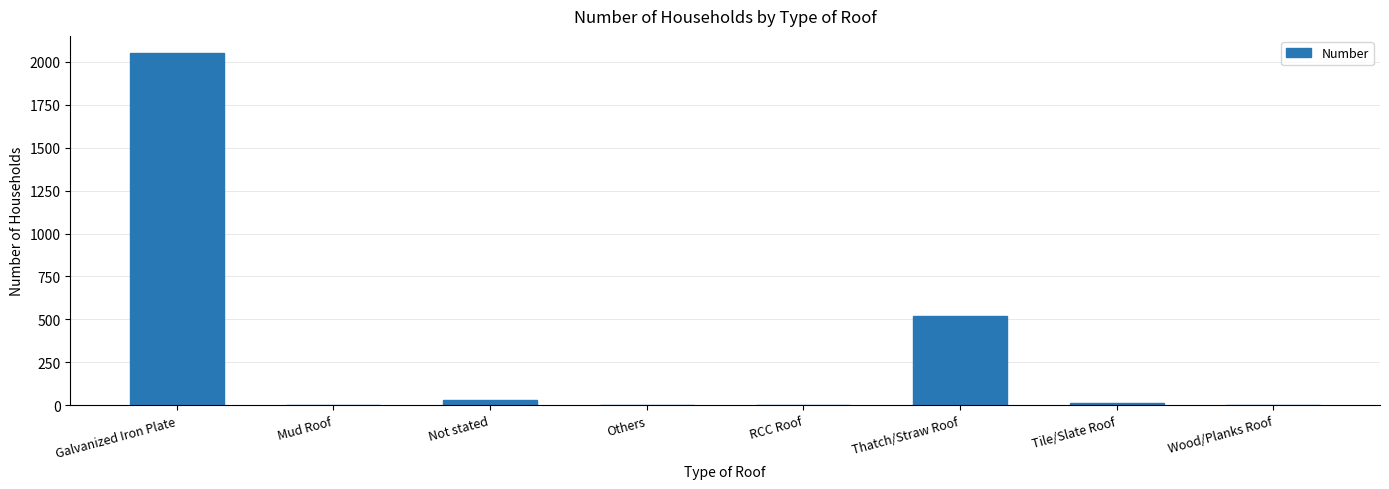

Where is the data nearest to the value 1024?

Thatch/Straw Roof